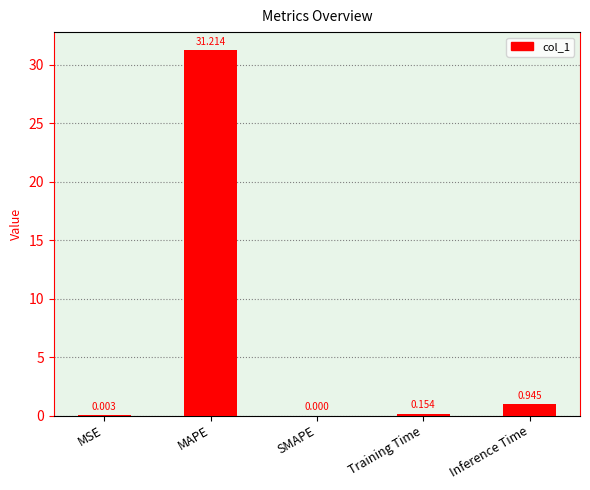

At which label is the value closest to 15?

Inference Time